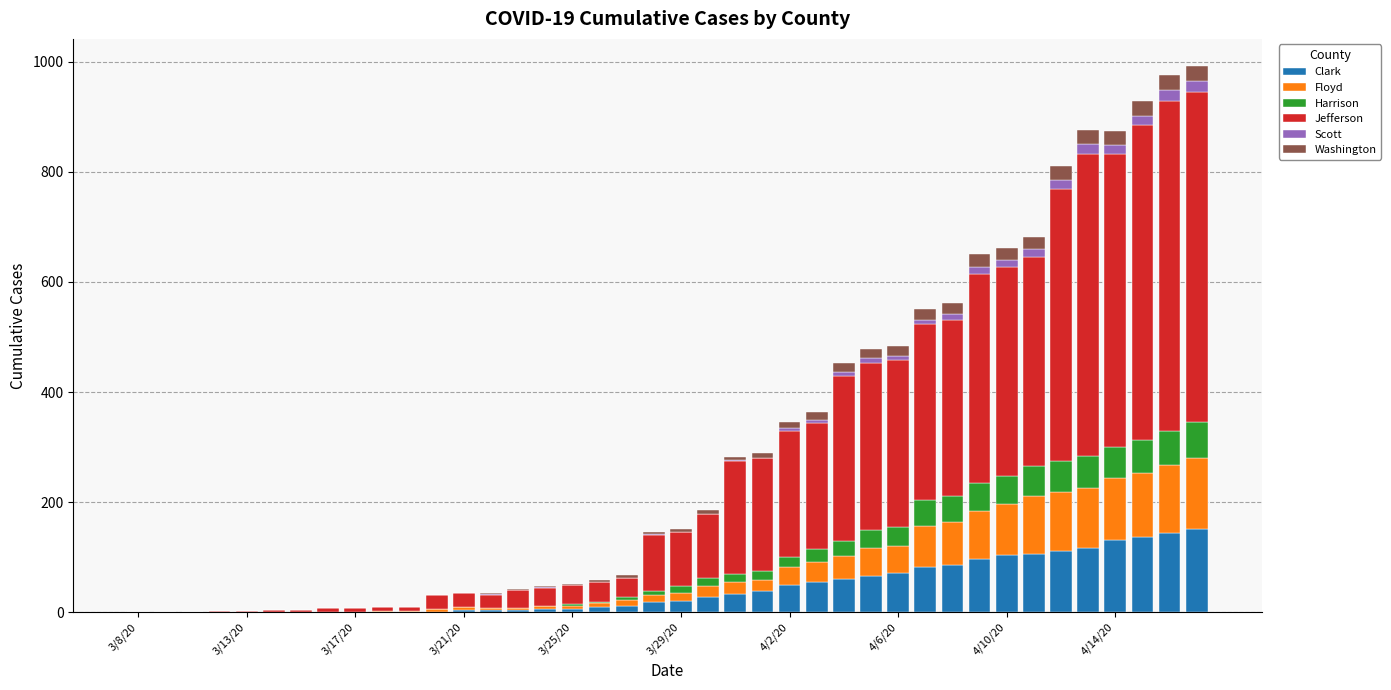

Count the number of data series in this chart.

6